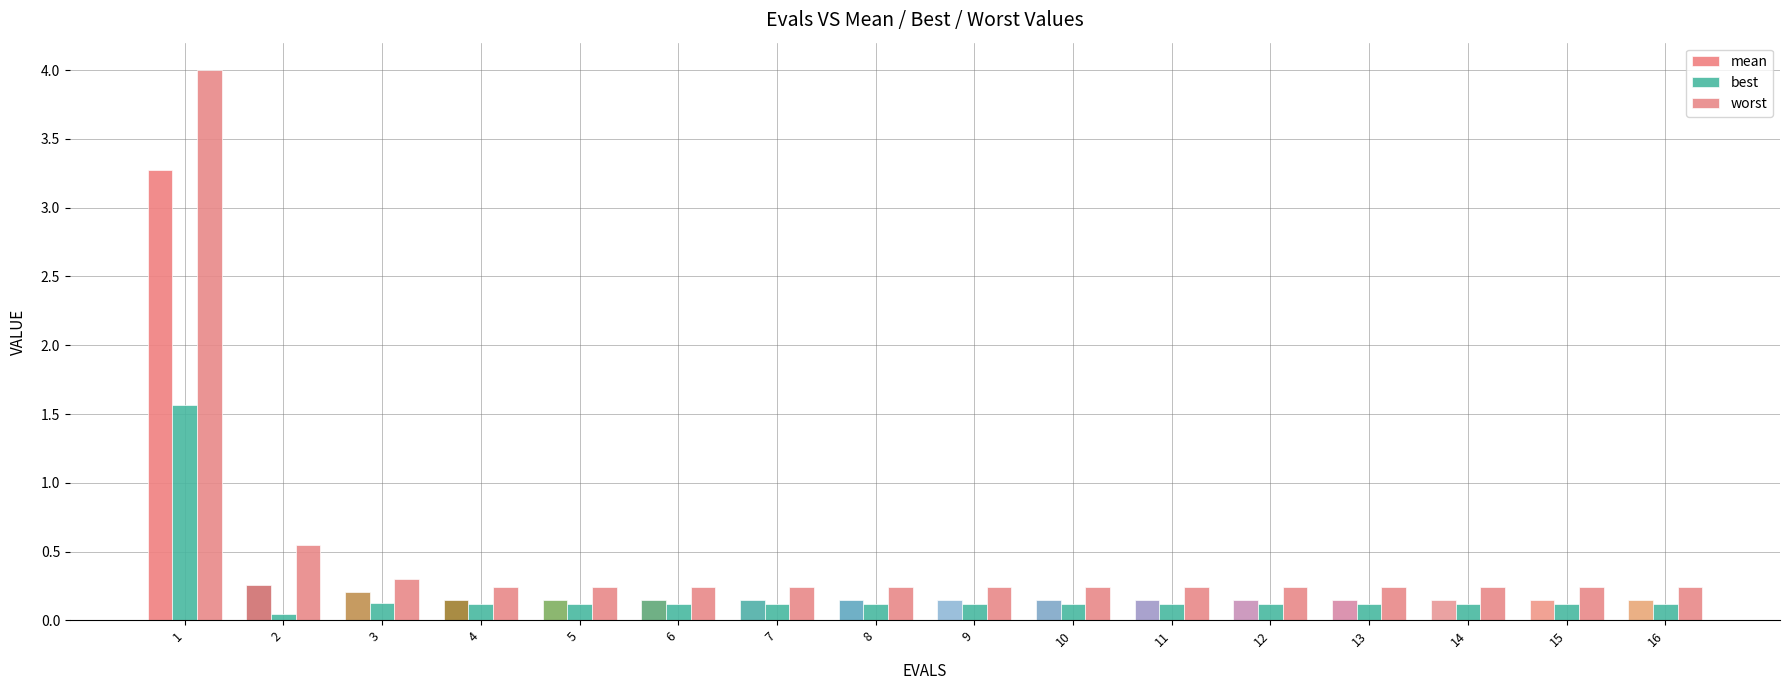

Is it true that worst equals 0.2 at 11?

True